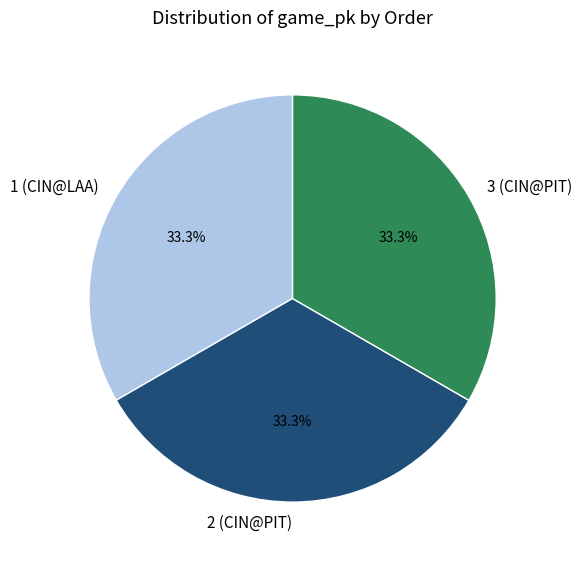

How many slices are in this pie chart?

3